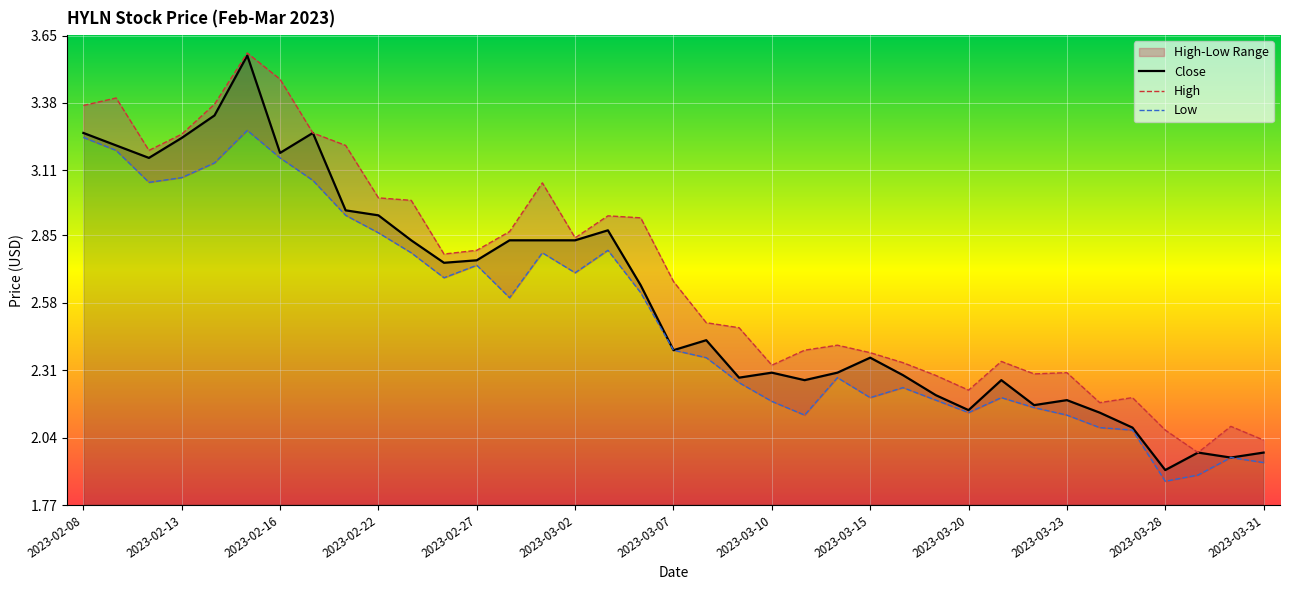

What is the label of the 22nd point from the left?

2023-03-10